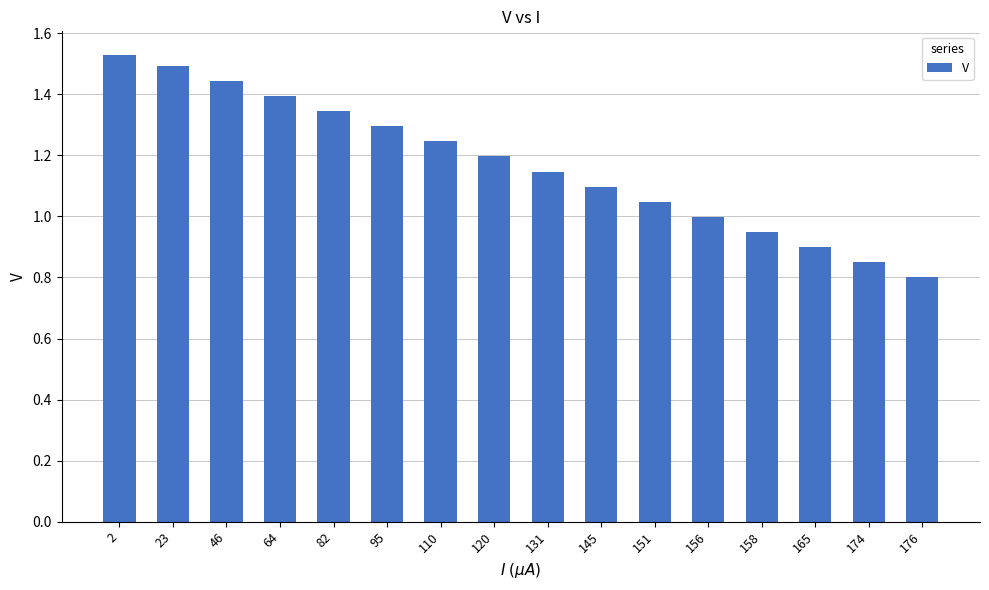

At which category does the chart reach its peak across all series?

2